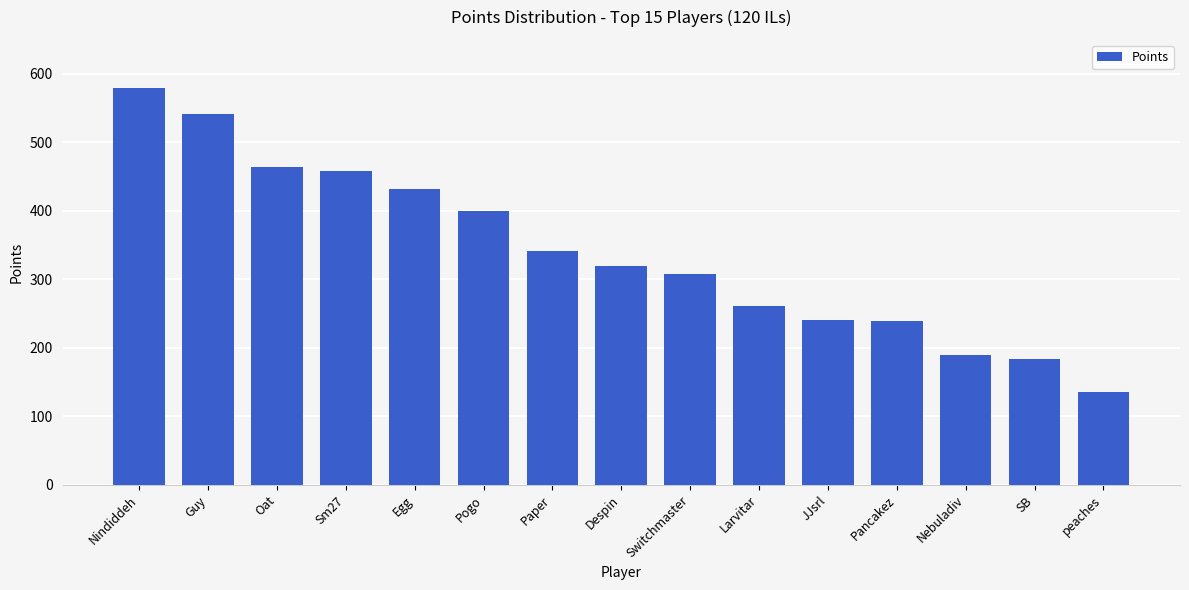

How many data points are less than 319?

7